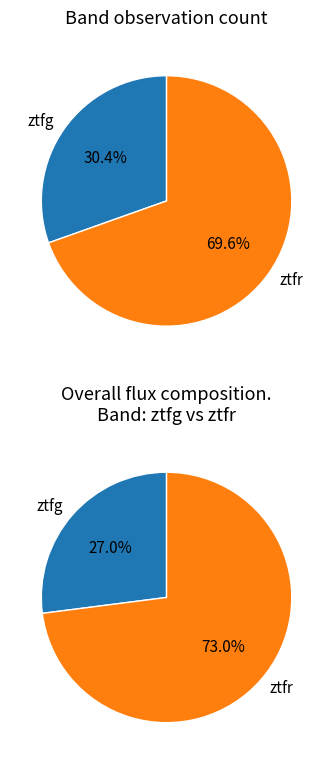

What is the largest slice in the pie chart?

ztfr